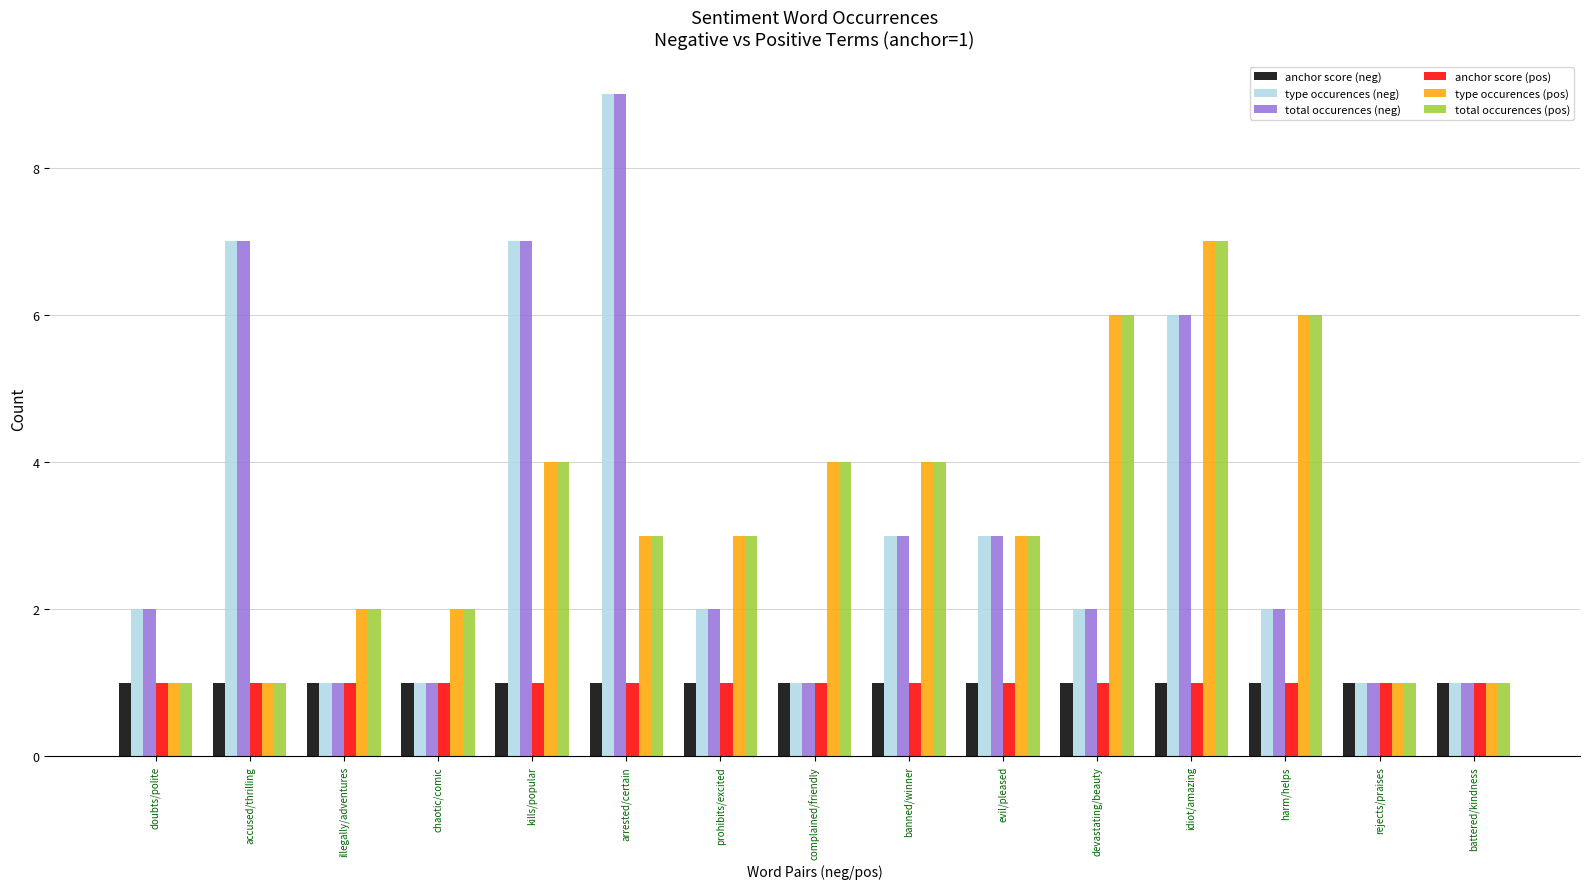

What is the sum of all anchor score (pos) values?

15